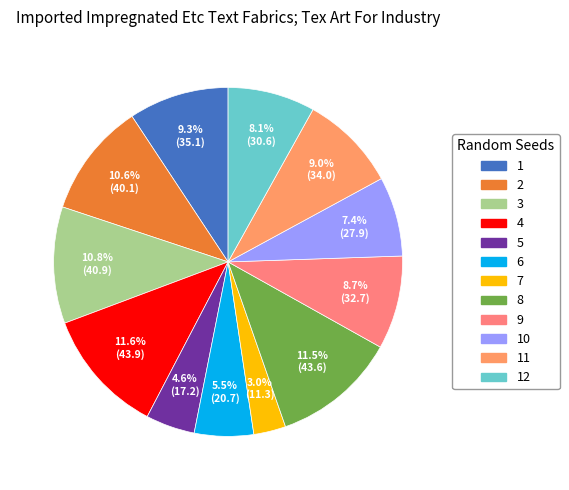

Count the number of slices in the pie.

12